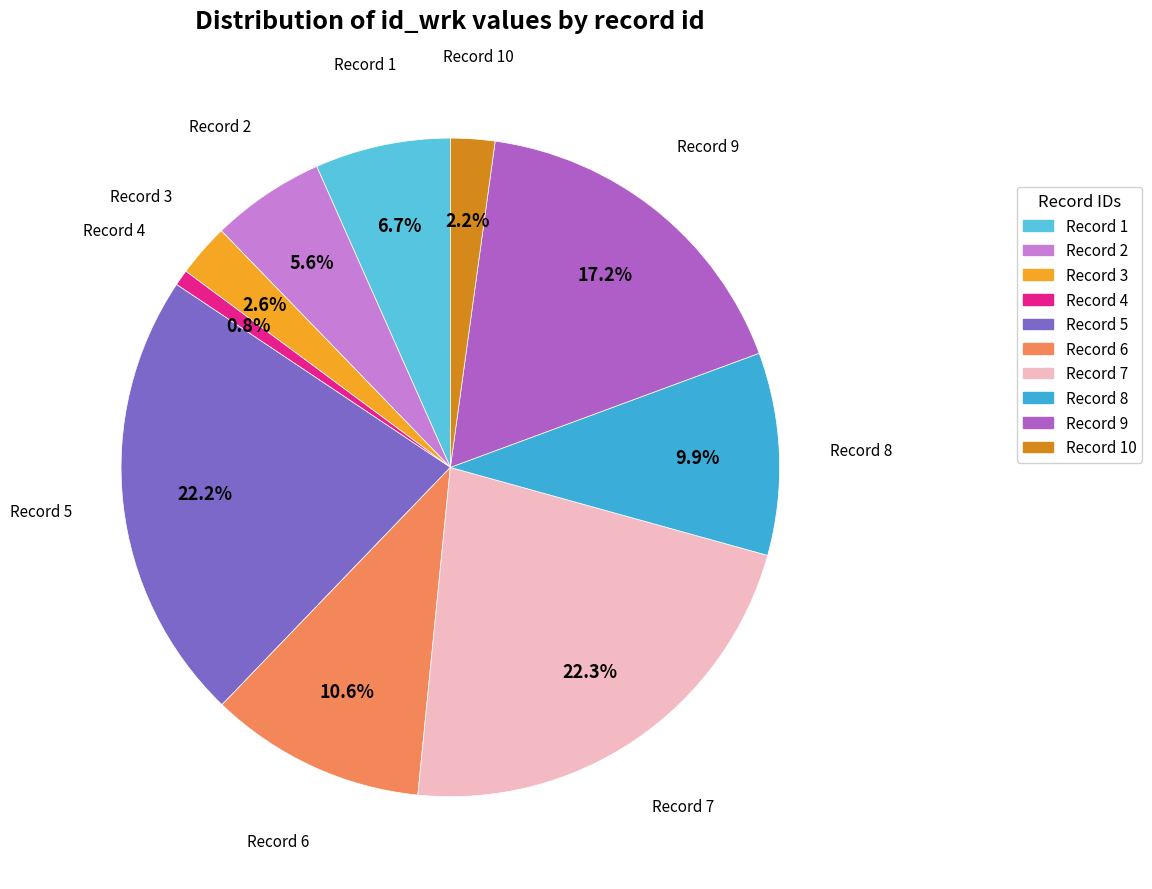

Which category has the smallest portion of the pie?

Record 4